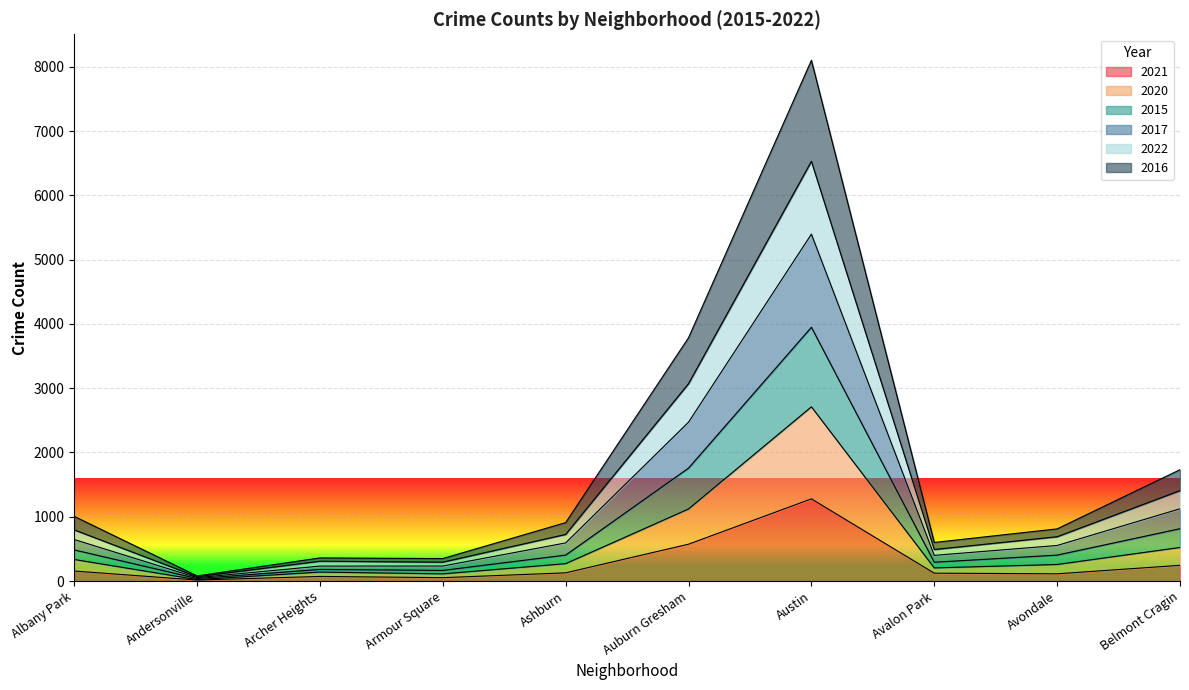

How many series are shown in this chart?

6